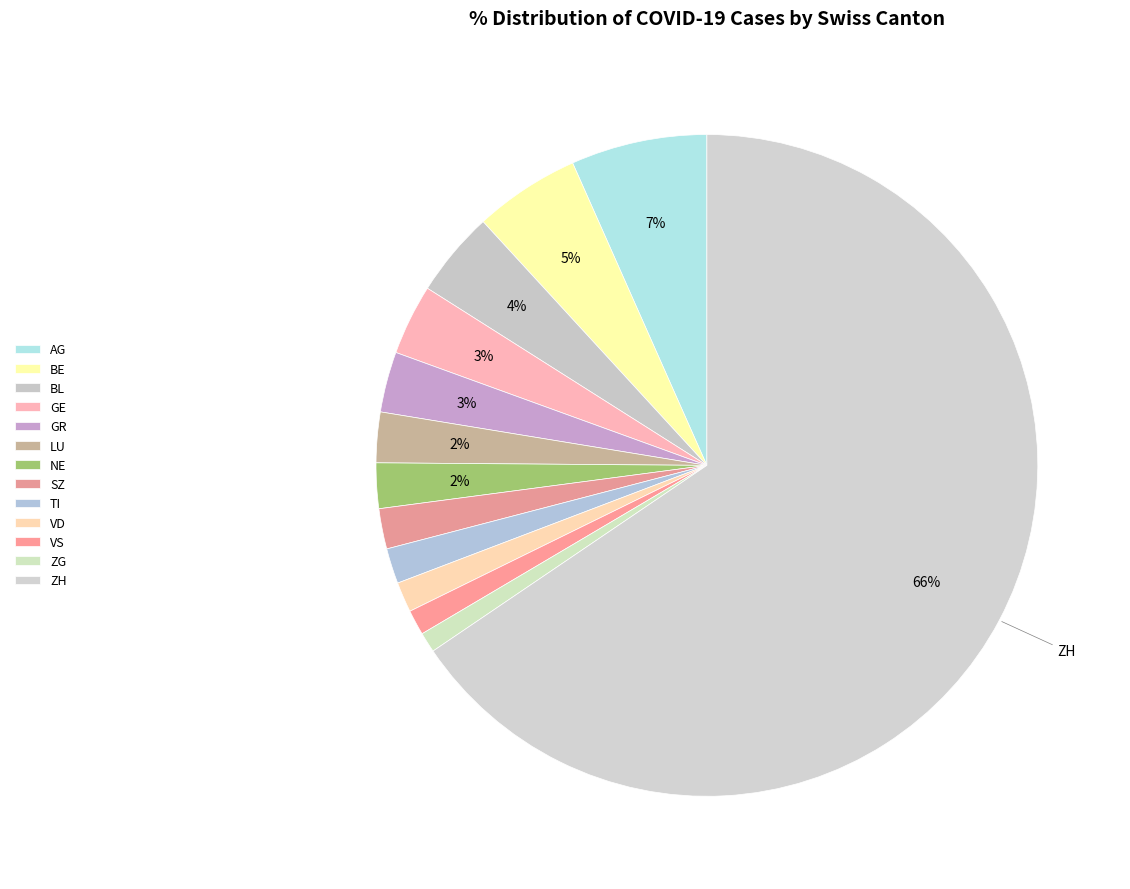

Rank the categories by value from lowest to highest.

ZG, VS, VD, TI, SZ, NE, LU, GR, GE, BL, BE, AG, ZH